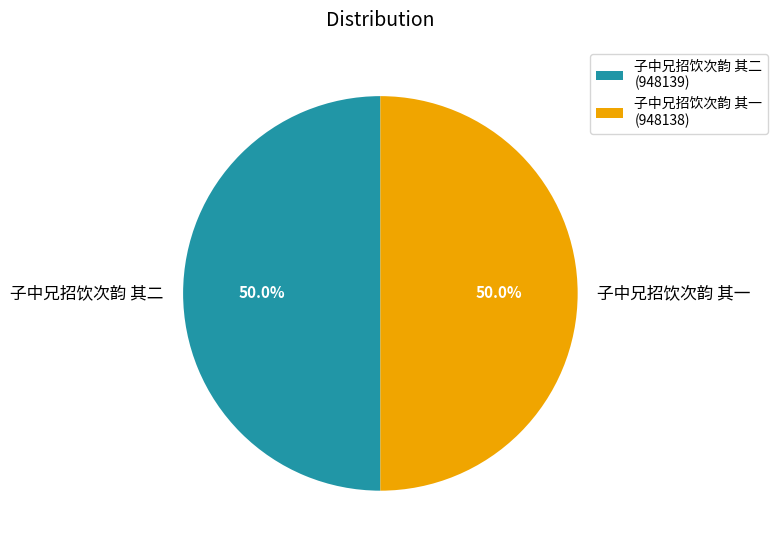

How many slices are in this pie chart?

2